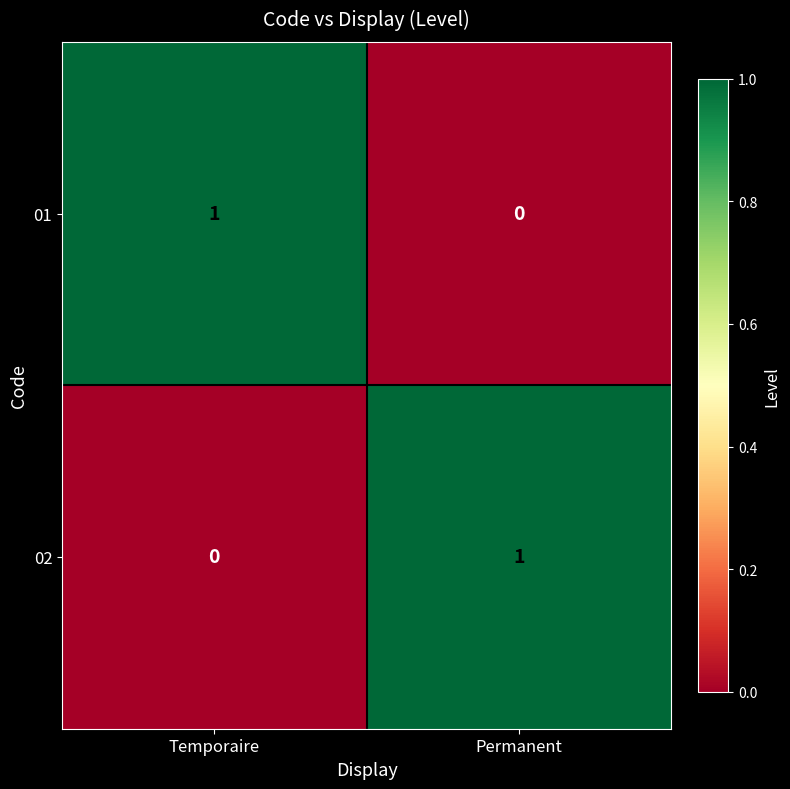

Reading left to right, list all the values displayed in this chart.

01: 1	0
02: 0	1